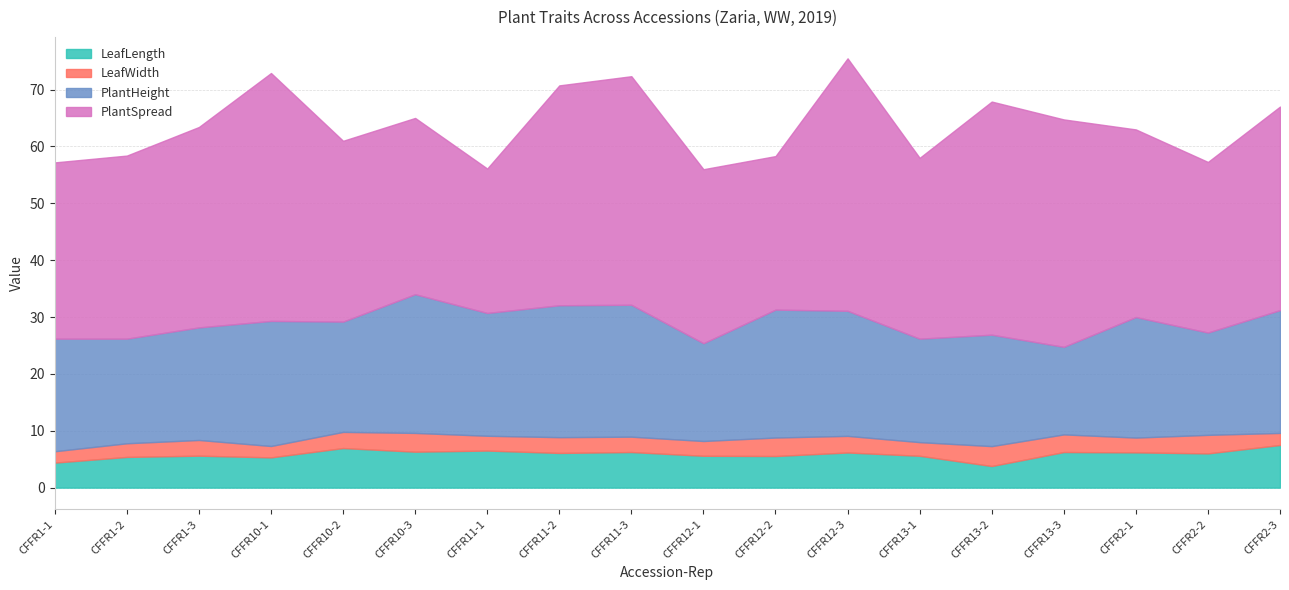

Is it true that PlantHeight equals 14.9 at CFFR10-3?

False